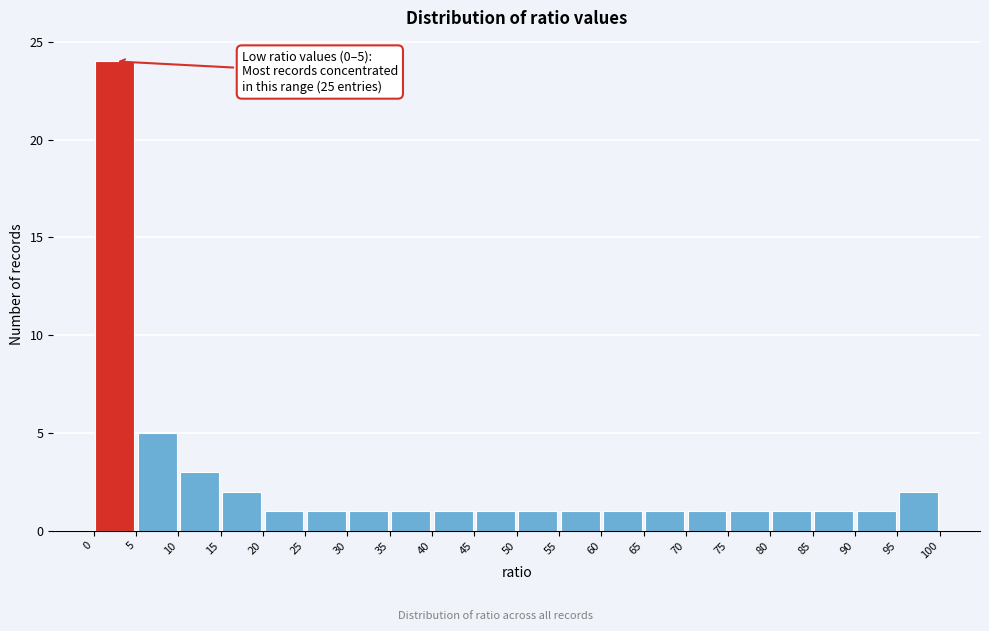

Which range on the x-axis has the tallest bar?

0 to 5